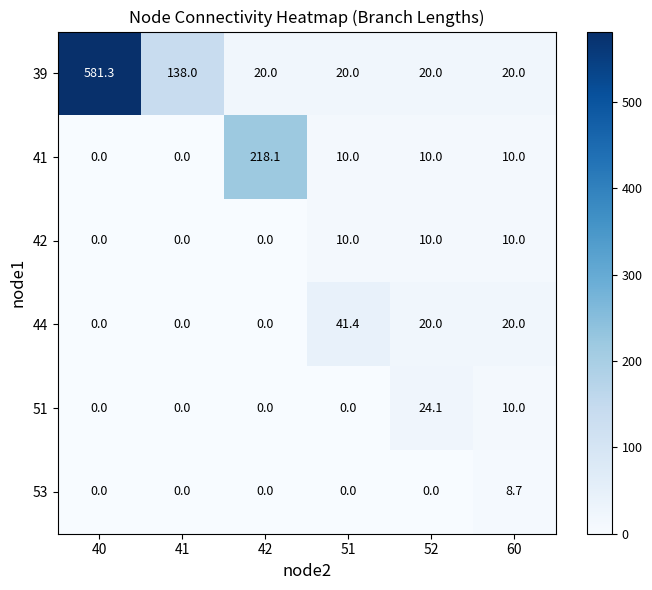

What is the difference between the maximum and minimum values in the 53 series?

8.7